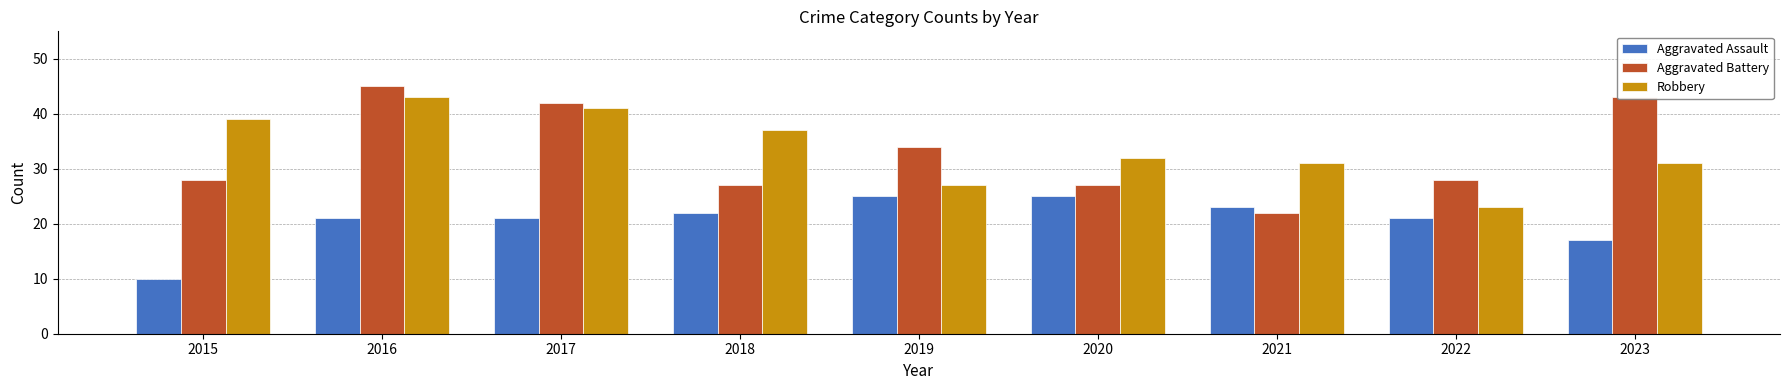

Count the number of categories in the chart.

9